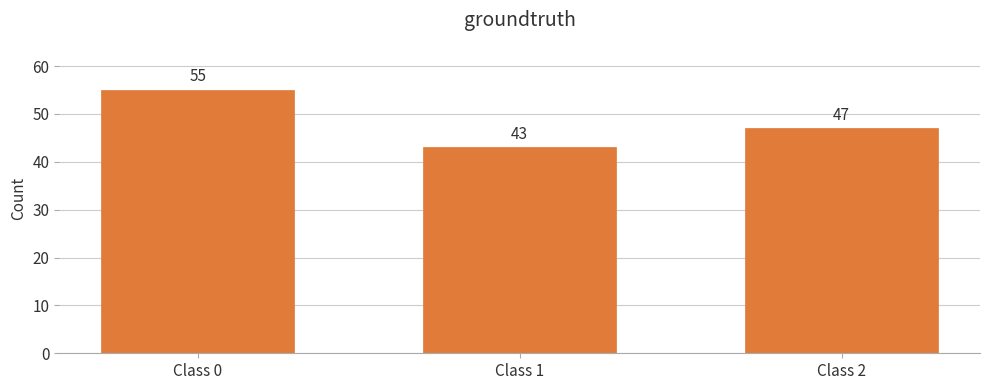

Reading left to right, list all the values displayed in this chart.

Class 0=55	Class 1=43	Class 2=47